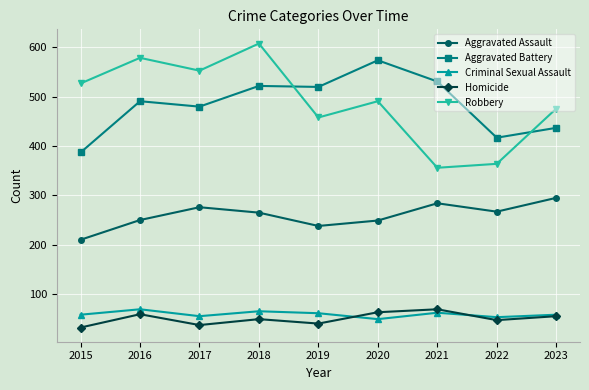

Which category has the highest value across all series?

2018